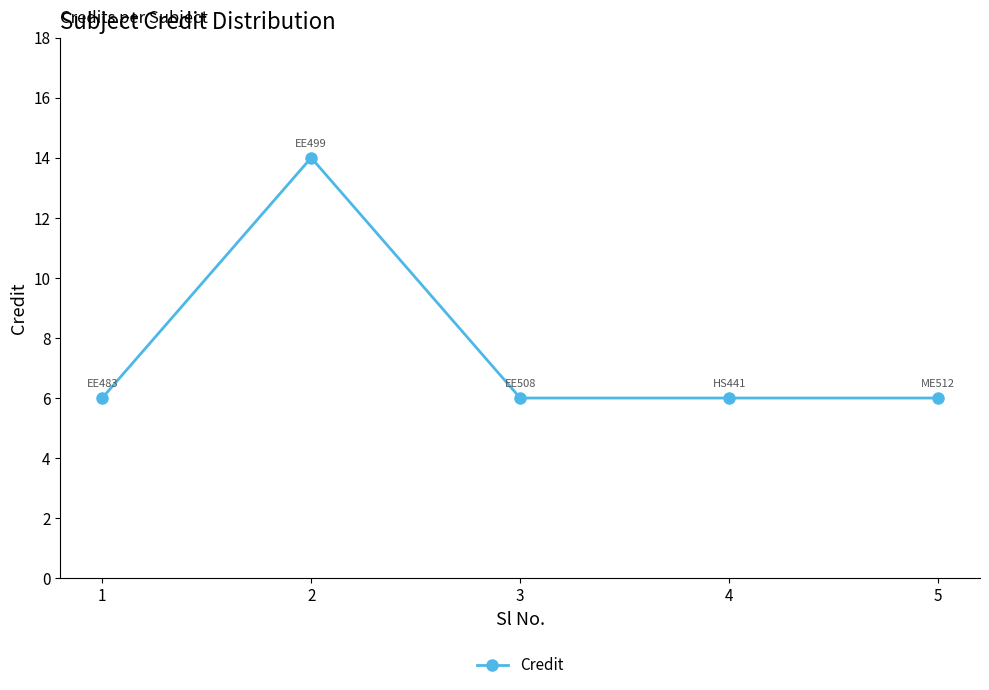

Count the values in the range 6 to 7.

4